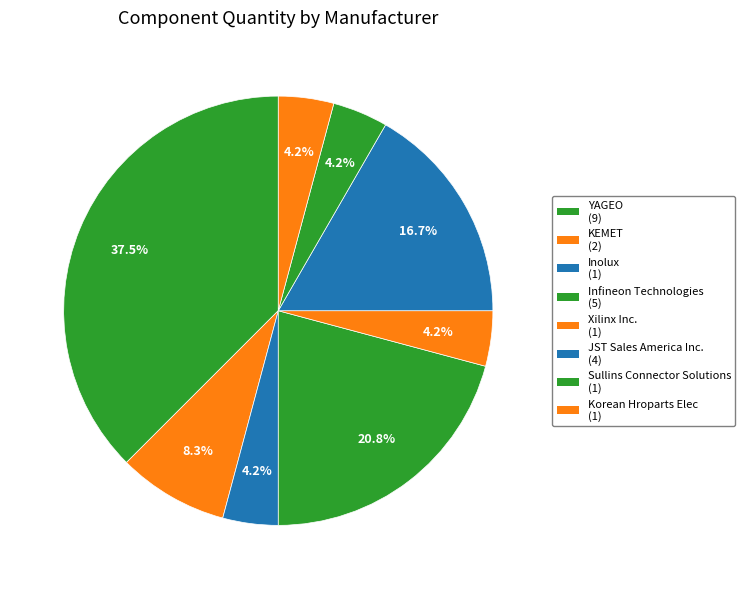

How many segments does this pie chart have?

8